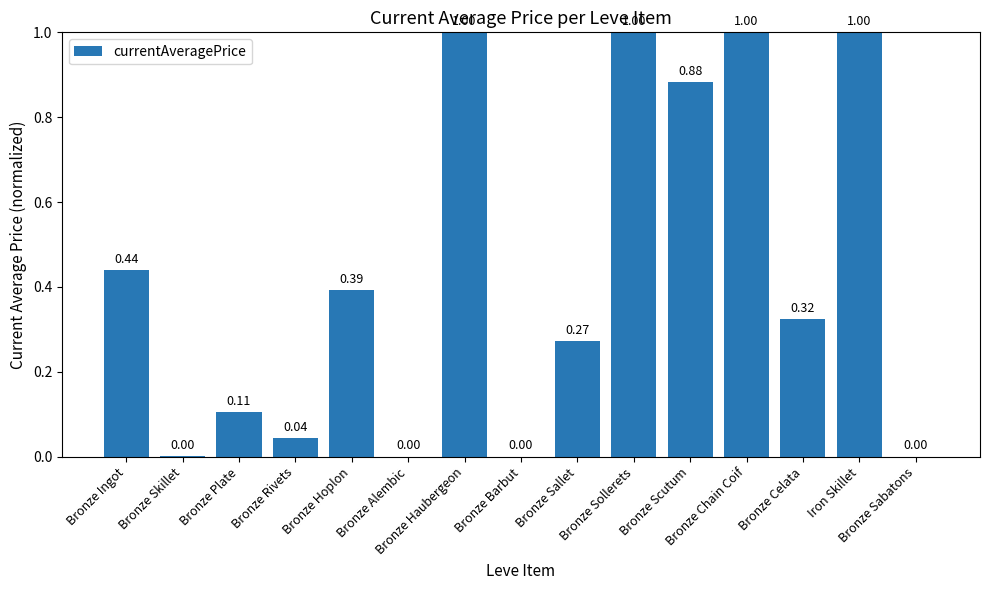

What is the sum of all values?

6.5